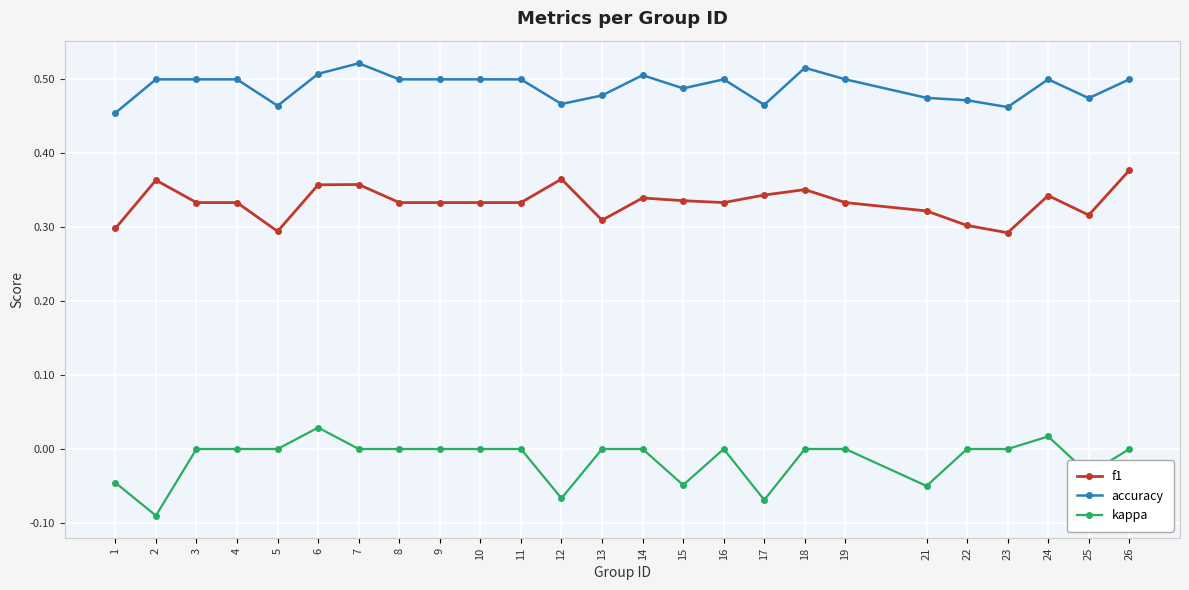

What is the sum of all kappa values?

-0.4